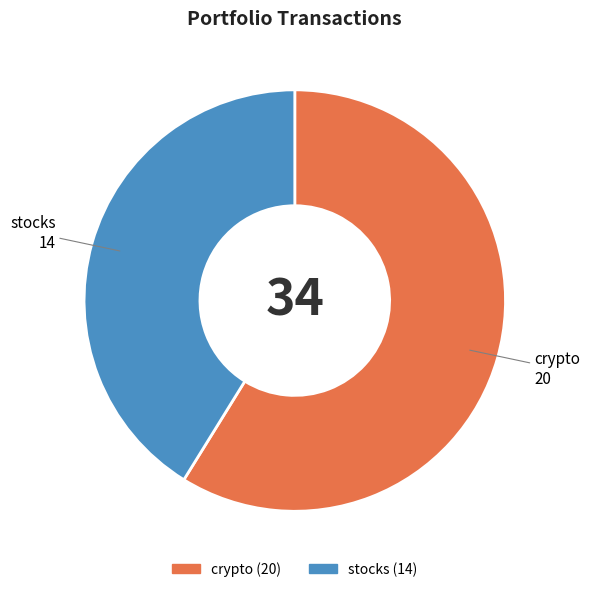

Which slice represents more than half of the pie?

crypto